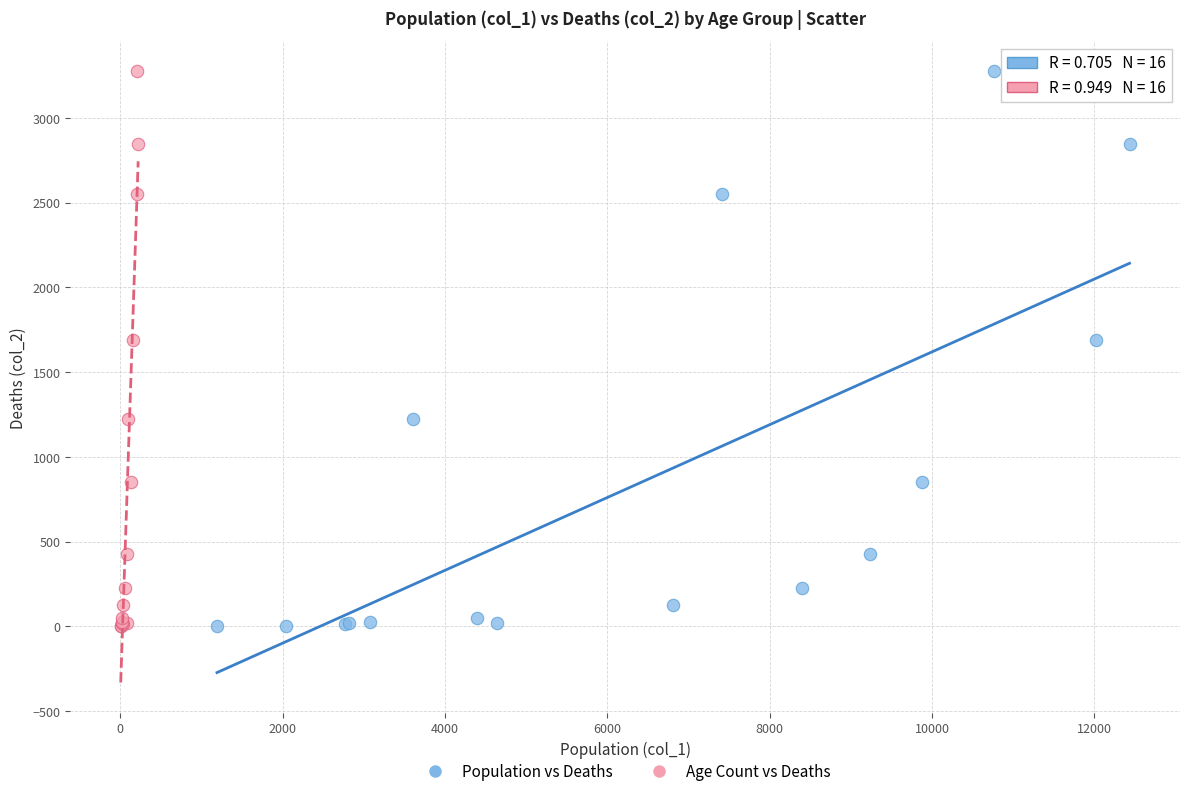

What are all the series names shown in the legend?

Population vs Deaths, Age Count vs Deaths